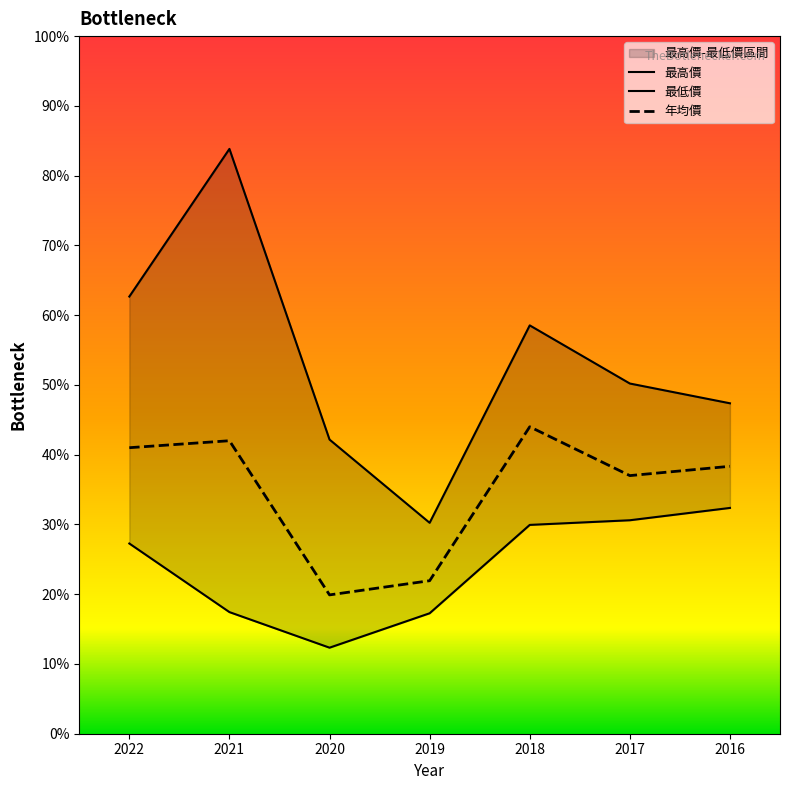

What is the average value of the 年均價 series?

34.9